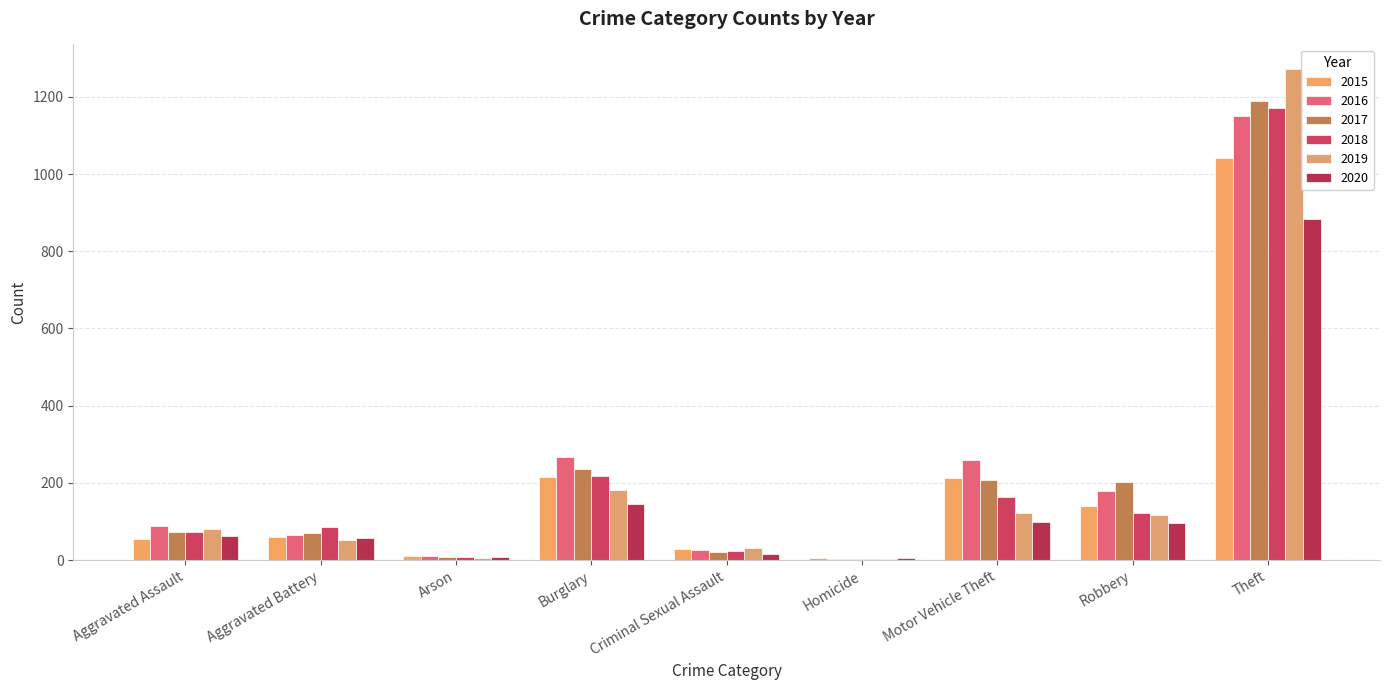

What is the difference between the highest and lowest values at Criminal Sexual Assault?

15